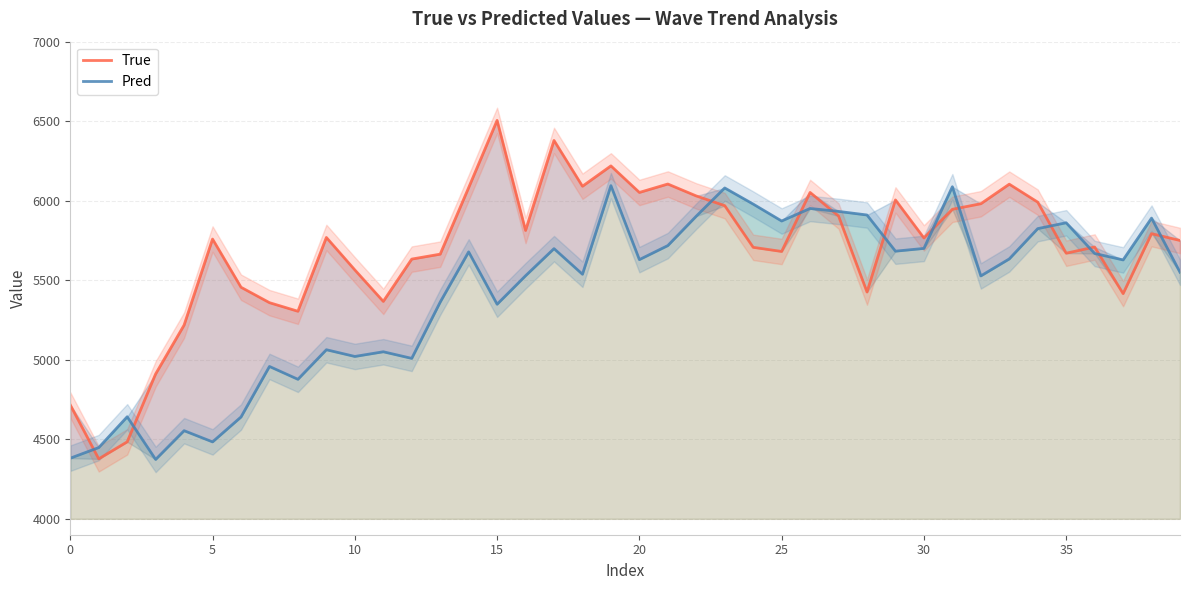

Which label corresponds to the largest value in the chart?

15